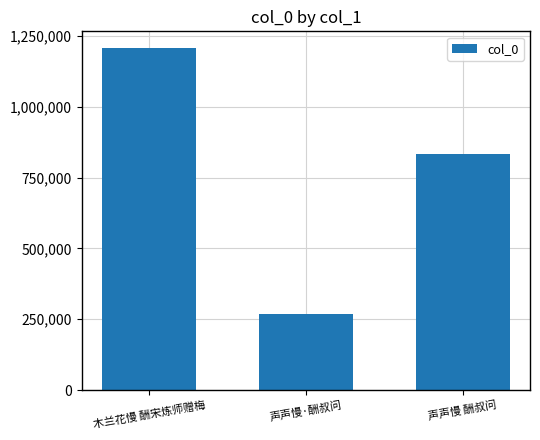

What is the difference between the maximum and minimum values?

938702